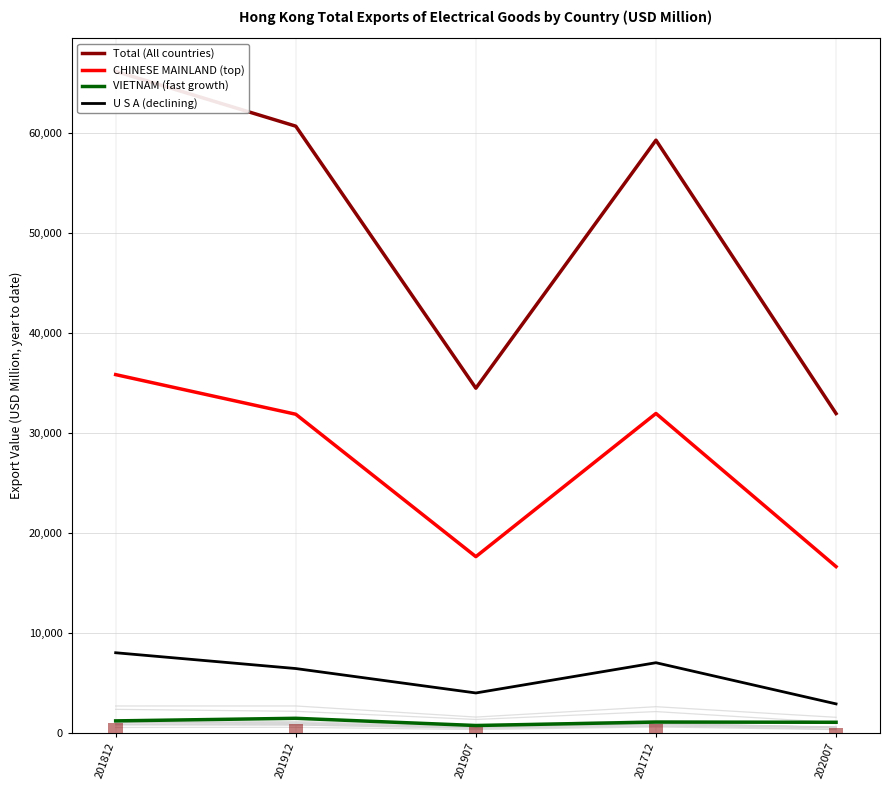

What is the spread (max minus min) of values at 202007?

30904.0